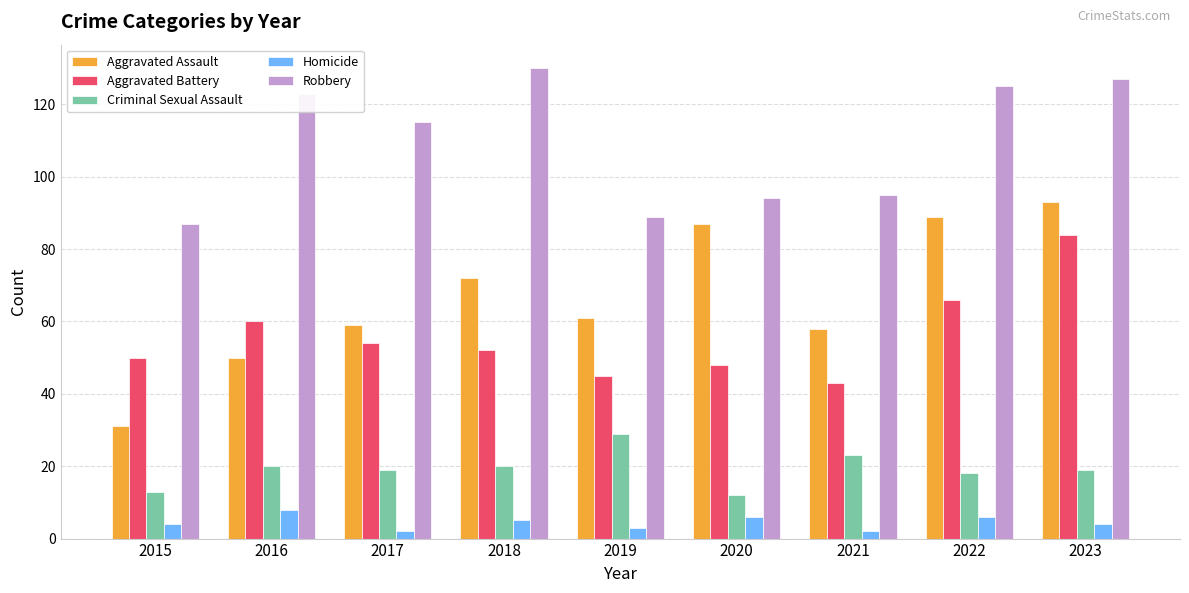

How many groups of bars are there?

9